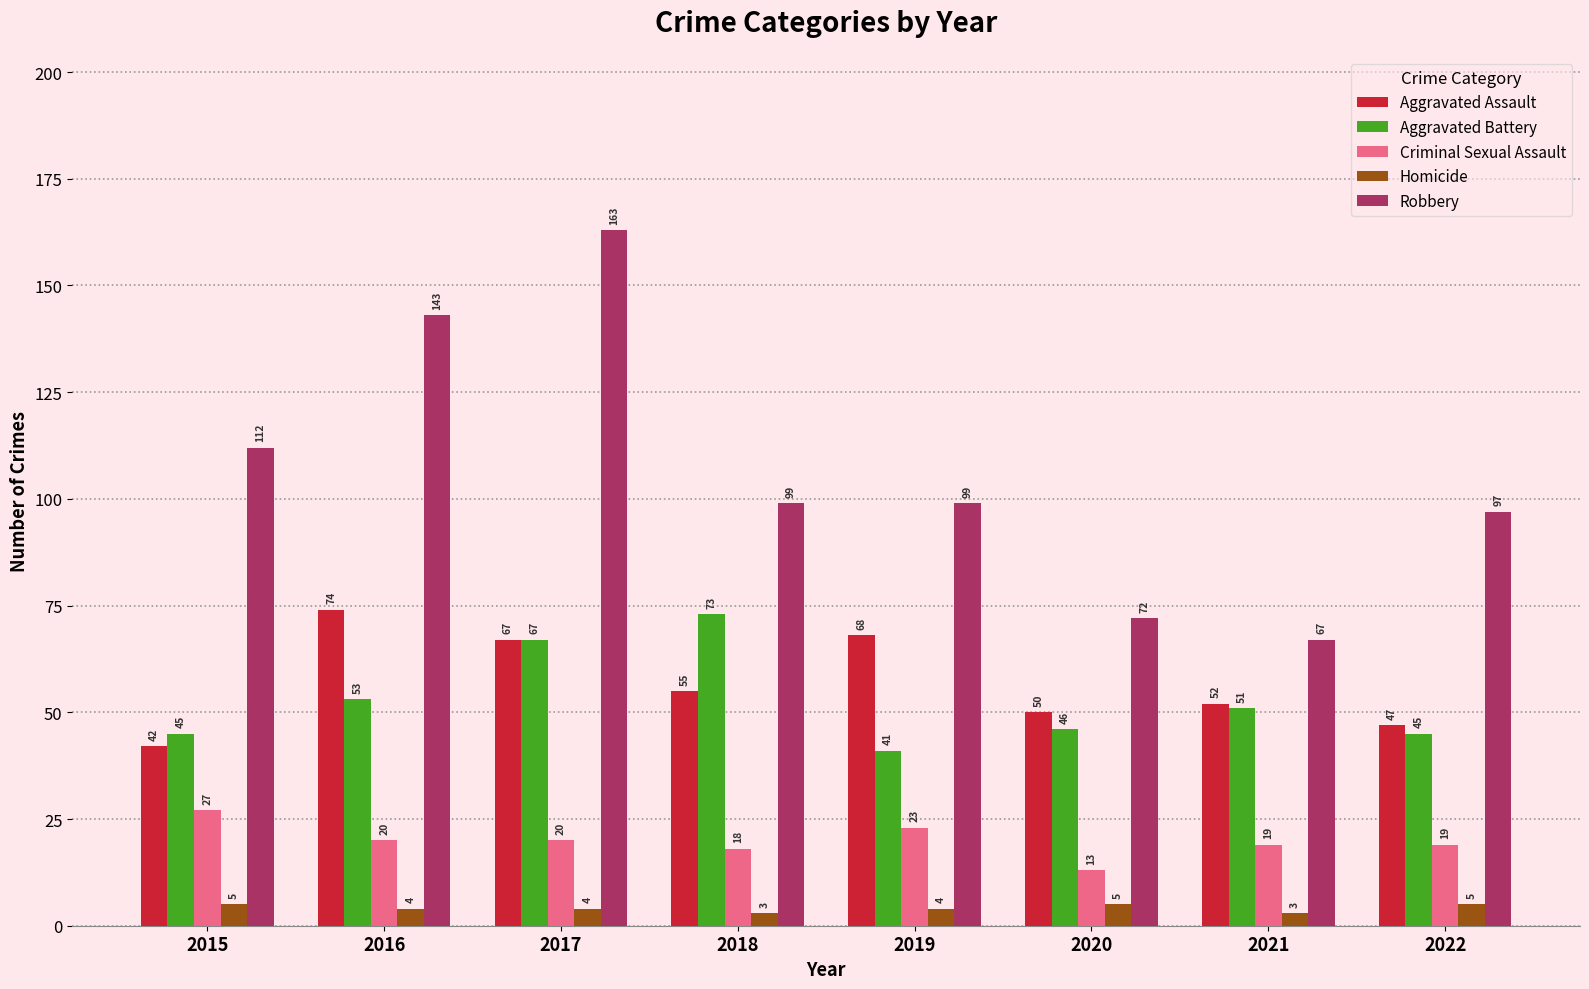

What is the value of the Aggravated Assault bar at the 5th from the left?

68